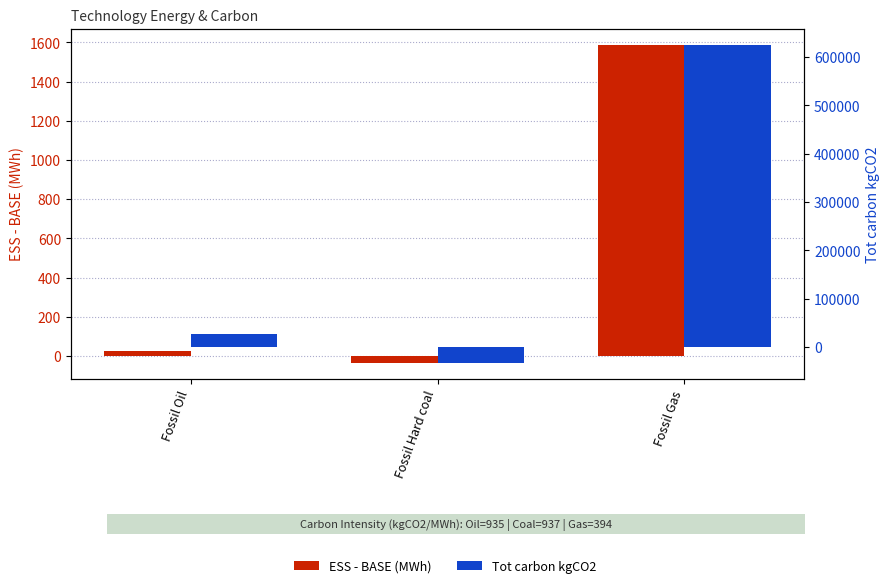

How many values in the Tot carbon kgCO2 series exceed 25750?

2